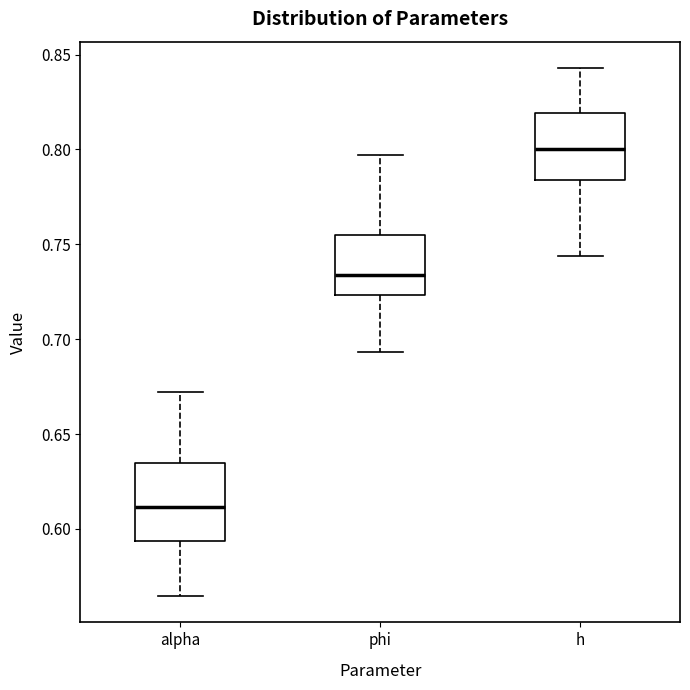

Which box has the lowest median line?

alpha